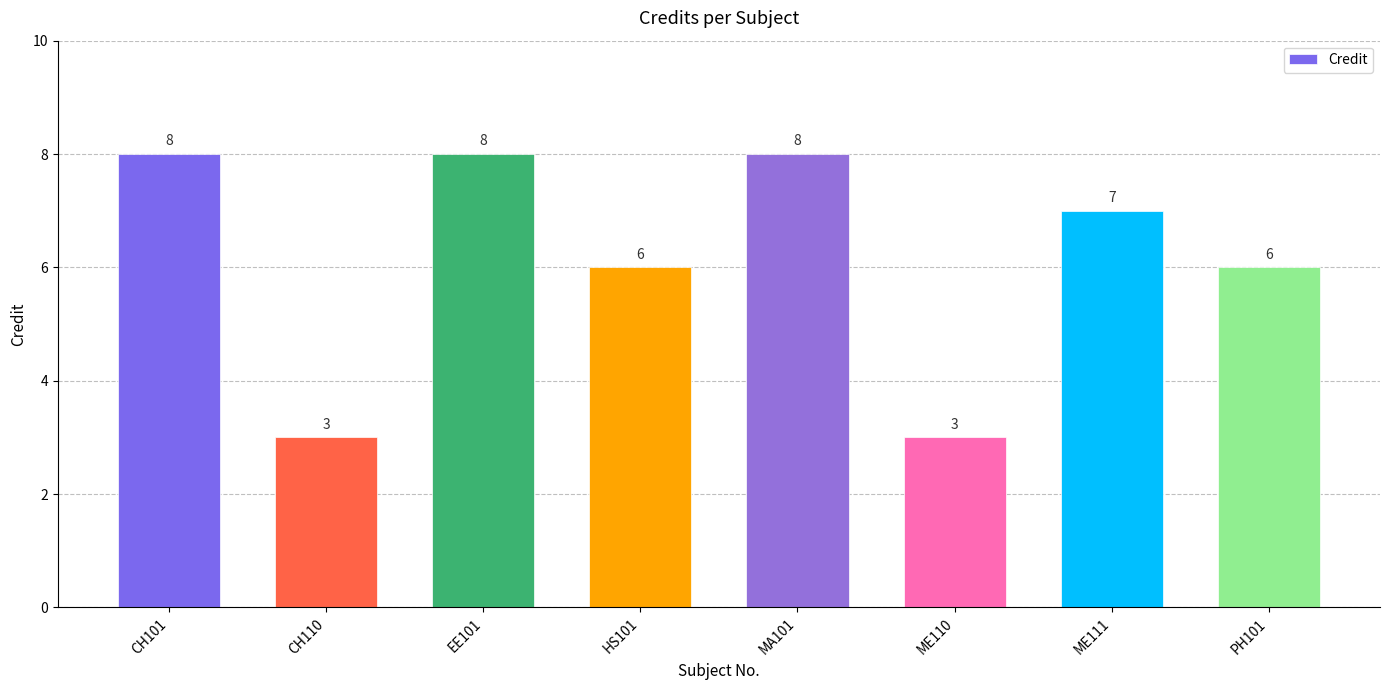

True or false: the data shows 12 at EE101.

False